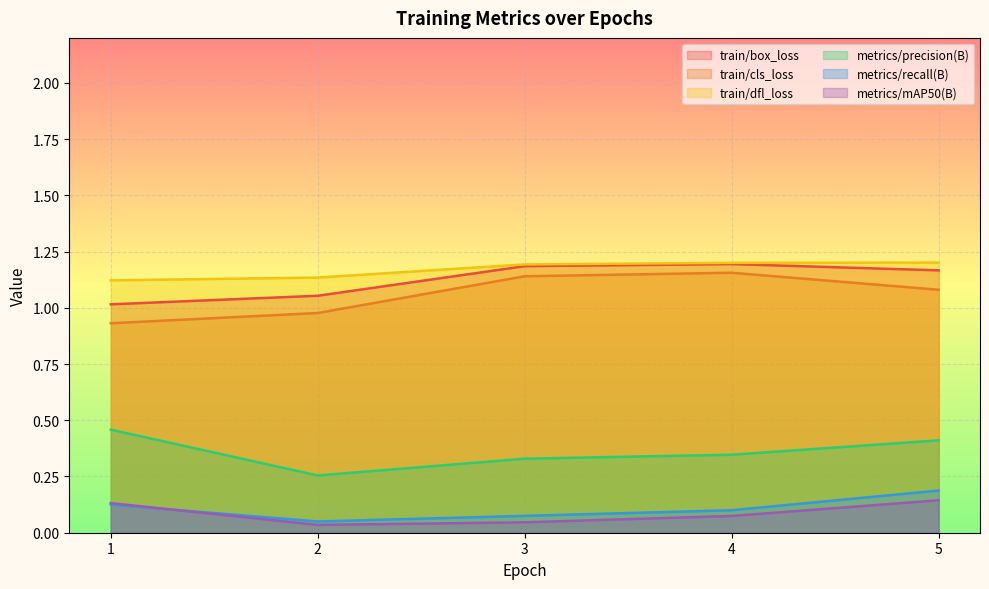

How many interior local peaks does the train/box_loss series have?

1